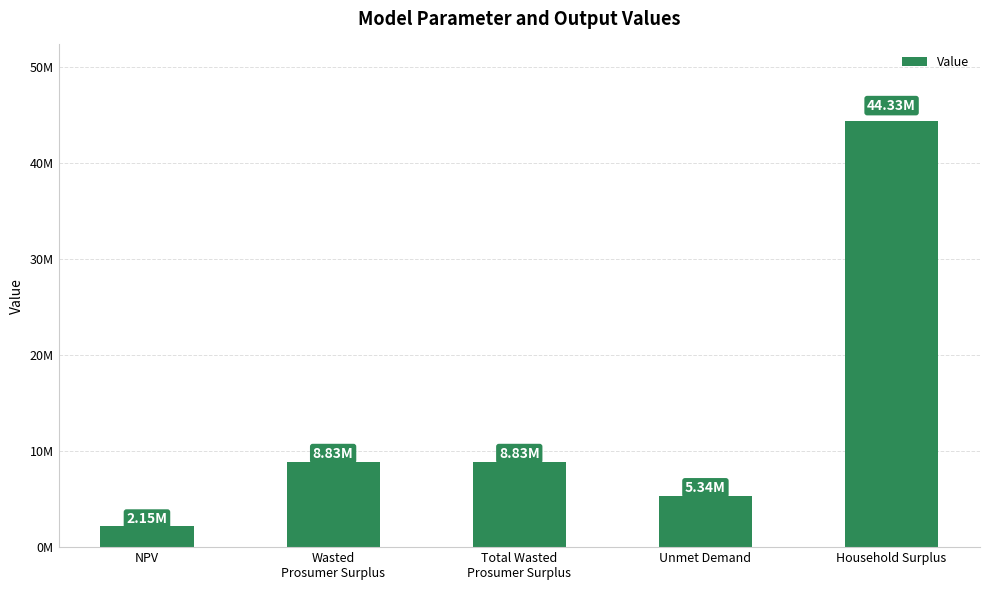

Are the bars horizontal?

No